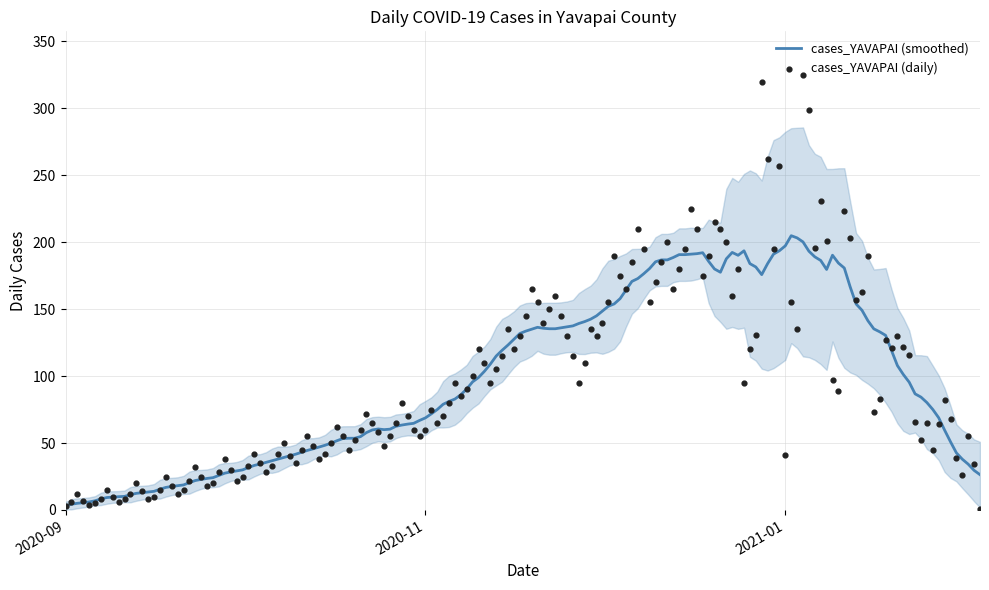

Which has a higher value, 2021-01-01 or 2021-02-01?

2021-01-01